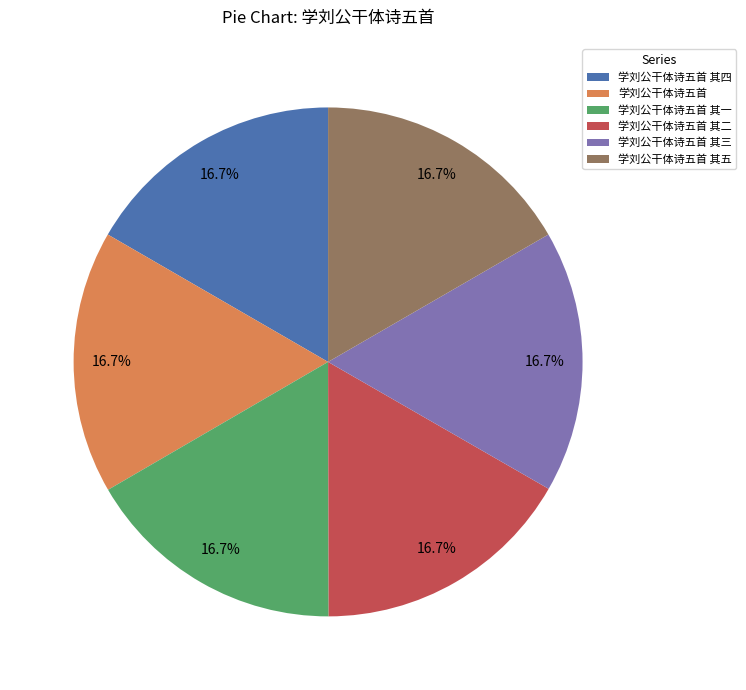

Does 学刘公干体诗五首 其四 account for over 50% of the chart?

No